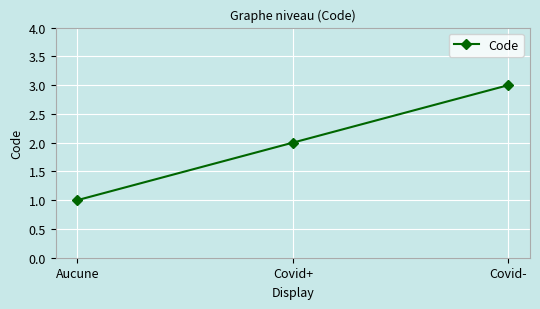

How many values are between 1 and 3?

3